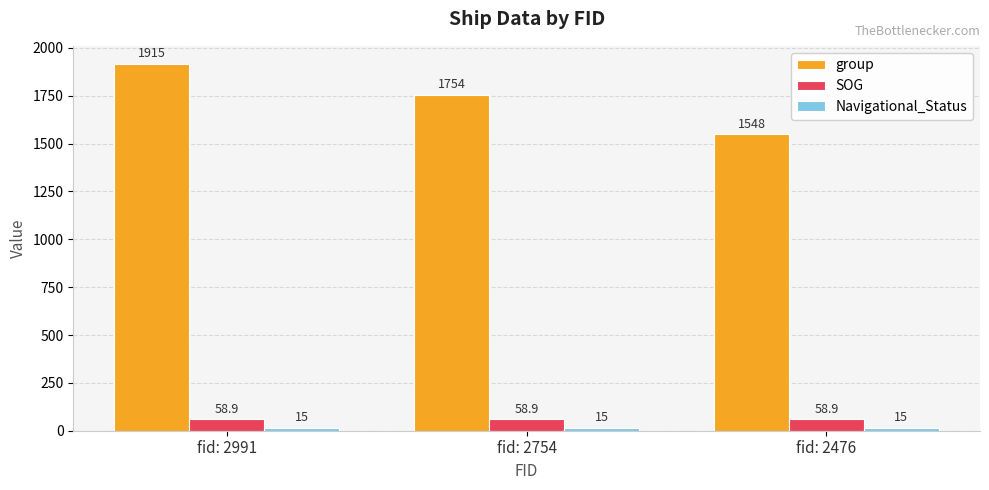

Count the number of data series in this chart.

3